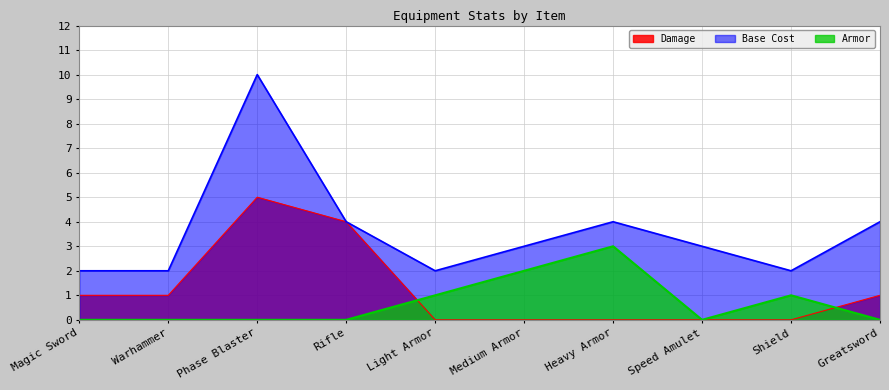

How many lines are shown in the chart?

3